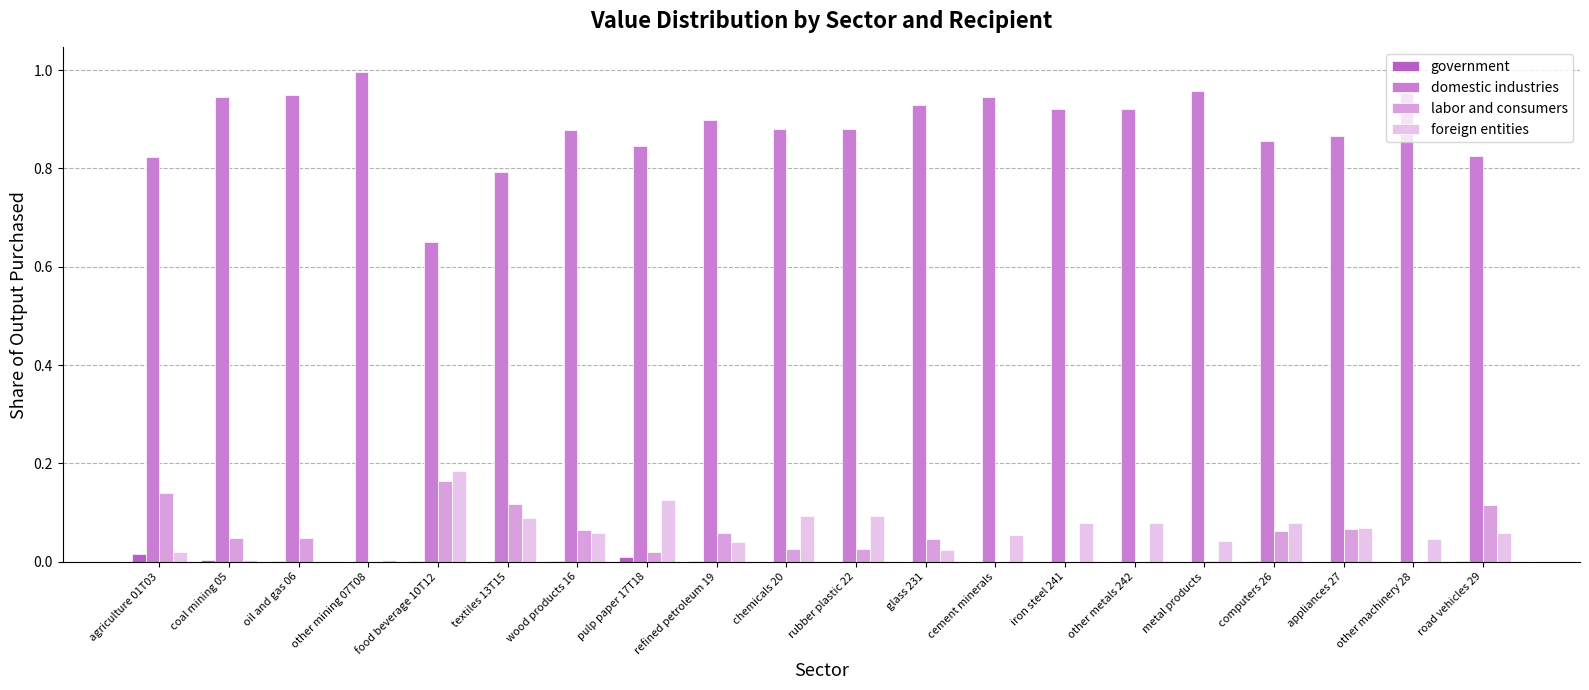

Does the chart contain stacked bars?

No